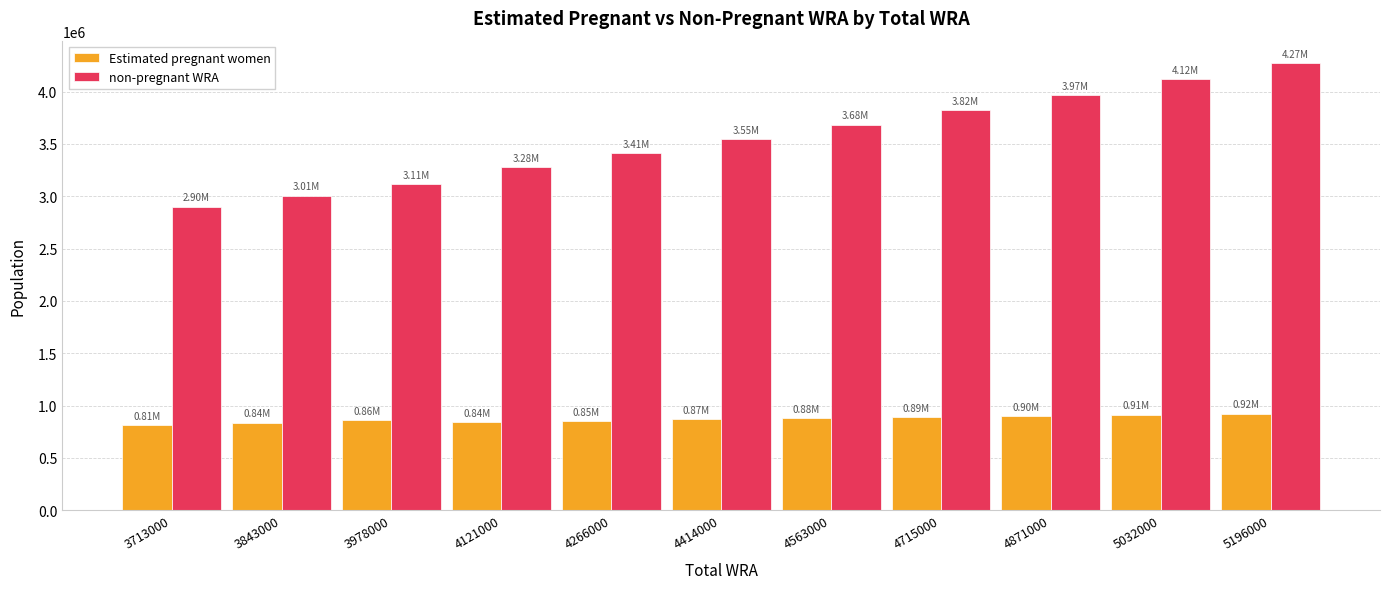

What is the greatest value displayed?

4272149.7